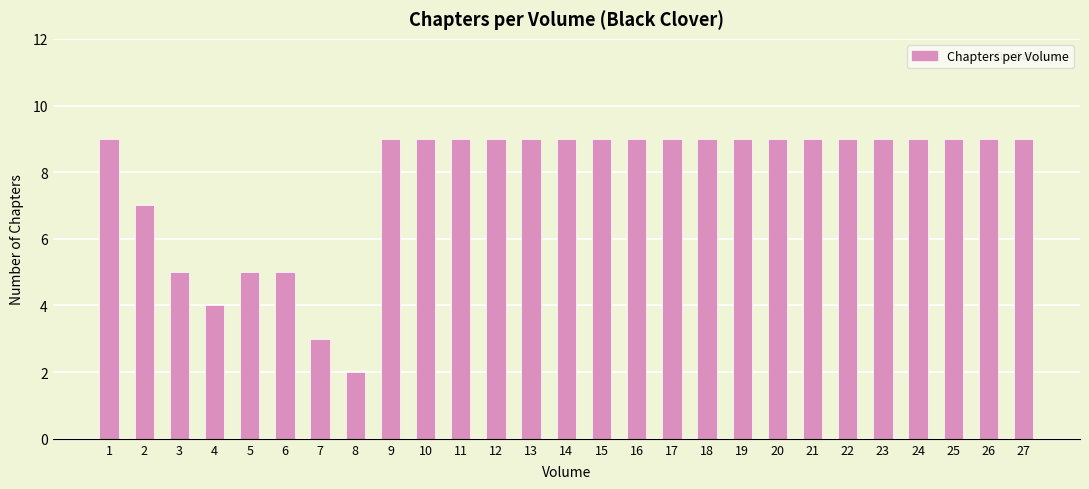

Reading right to left, extract all data points from this chart.

9	9	9	9	9	9	9	9	9	9	9	9	9	9	9	9	9	9	9	2	3	5	5	4	5	7	9